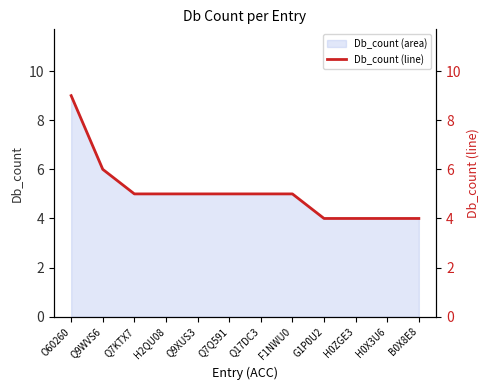

Count the number of values greater than 5.

2